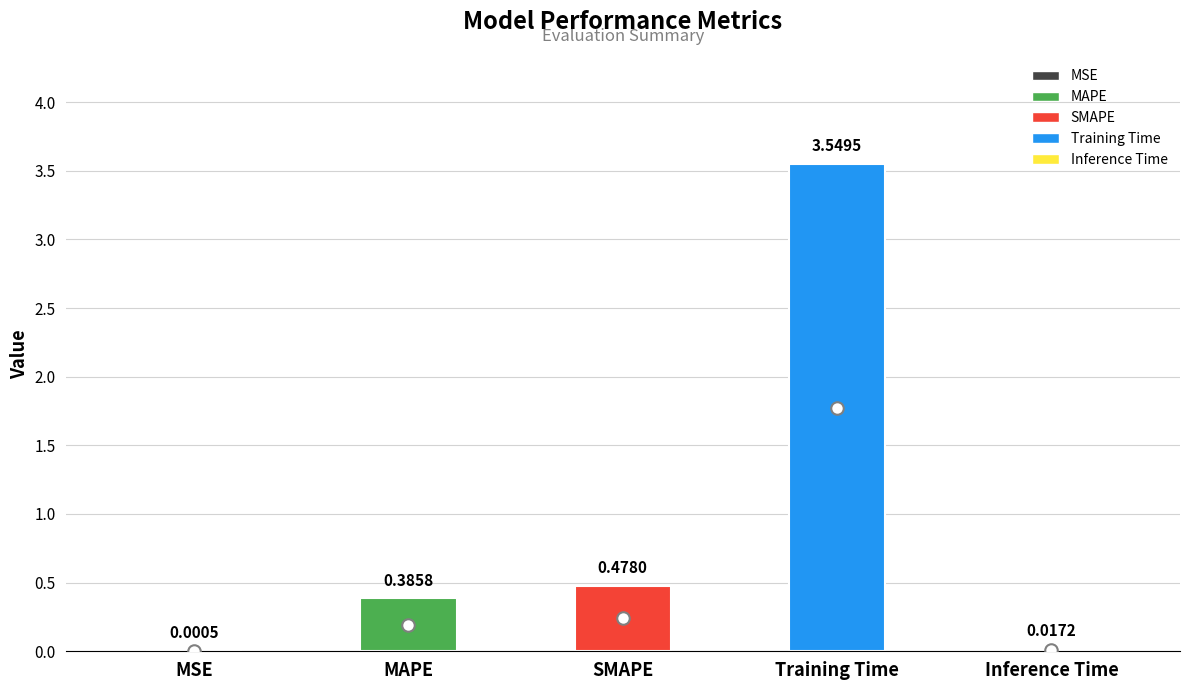

List the labels in order of value, largest first.

Training Time, SMAPE, MAPE, Inference Time, MSE